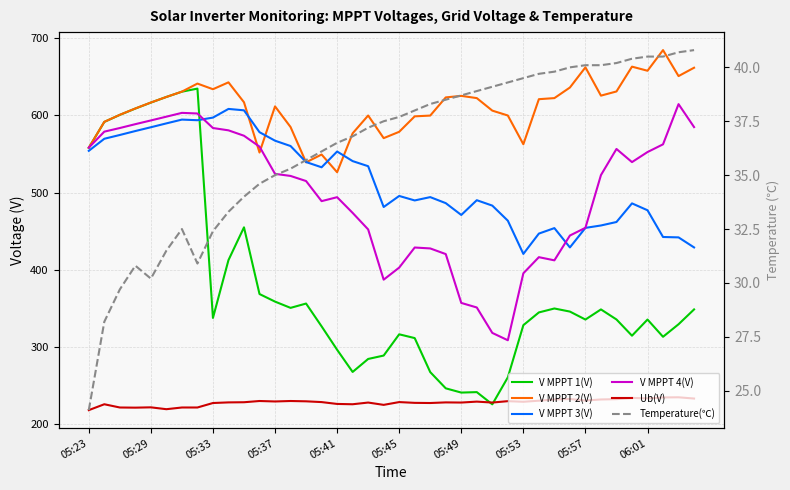

What is the difference between the highest and lowest values at 10?

582.9